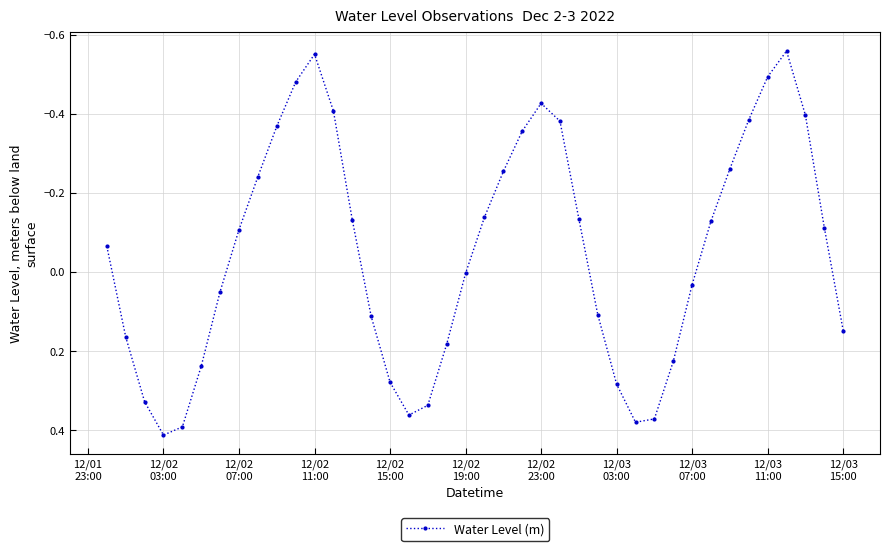

How many points are lower than both their immediate neighbors (excluding endpoints)?

3